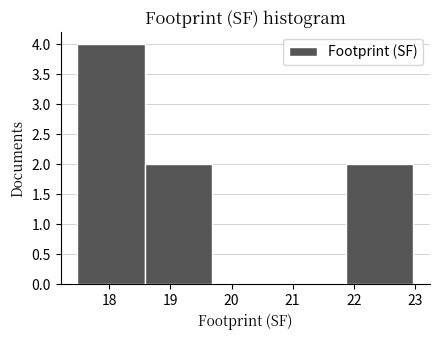

Reading left to right, list every bar in this chart as the range it spans on the x-axis followed by its height. Neither the bar edges nor the heights are printed on the chart, so give them approximately, as read against the axes.

17.5 to 18.6: 4
18.6 to 19.7: 2
19.7 to 20.8: 0
20.8 to 21.9: 0
21.9 to 23.0: 2